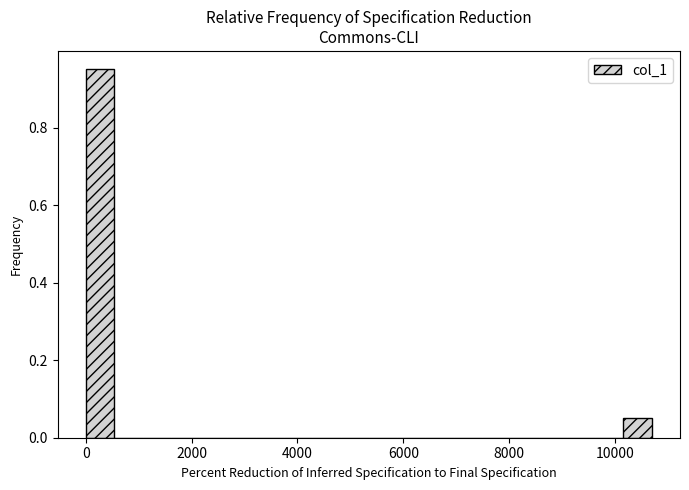

Around what value on the x-axis is the tallest bar? Give the approximate position of its centre, as read against the axis.

200